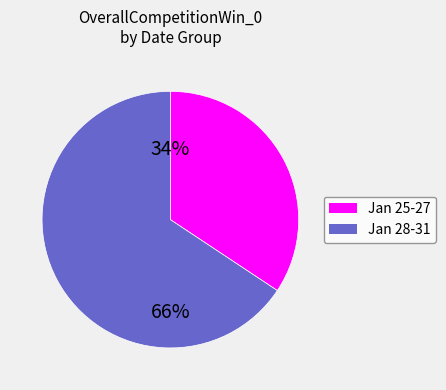

True or false: Jan 25-27 accounts for 20% of the total.

False